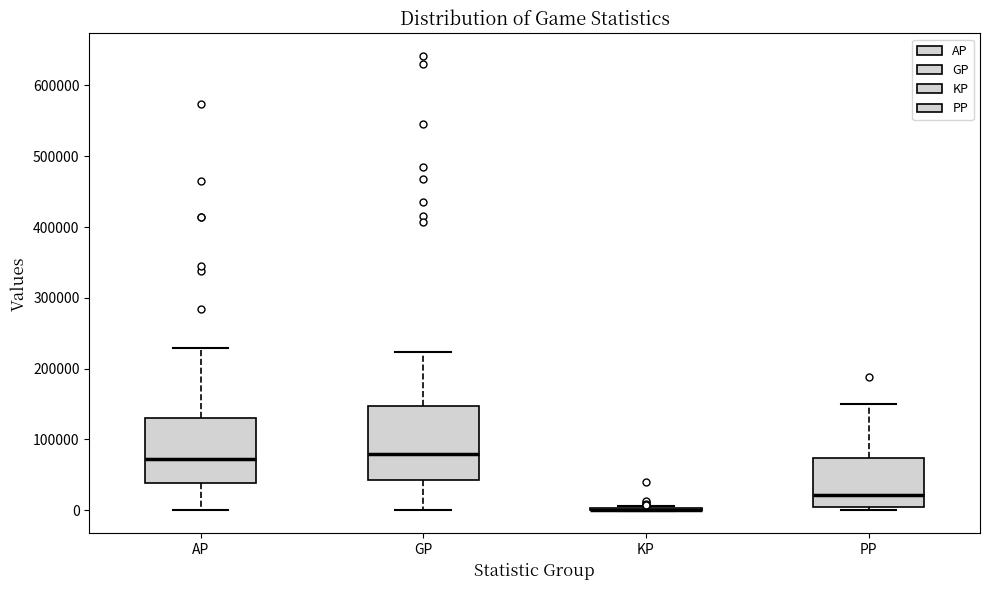

Reading left to right, transcribe this box plot: for each box, give where its median line is, the range the box spans, and where its two whiskers end, as read against the y-axis. The values are not printed on the chart, so give them approximately, as read against the axis.

AP: median 70000, box 40000 to 130000, whiskers 0 to 230000
GP: median 80000, box 40000 to 150000, whiskers 0 to 220000
KP: box collapsed to a line at 0, whiskers 0 to 10000
PP: median 20000, box 10000 to 70000, whiskers 0 to 150000